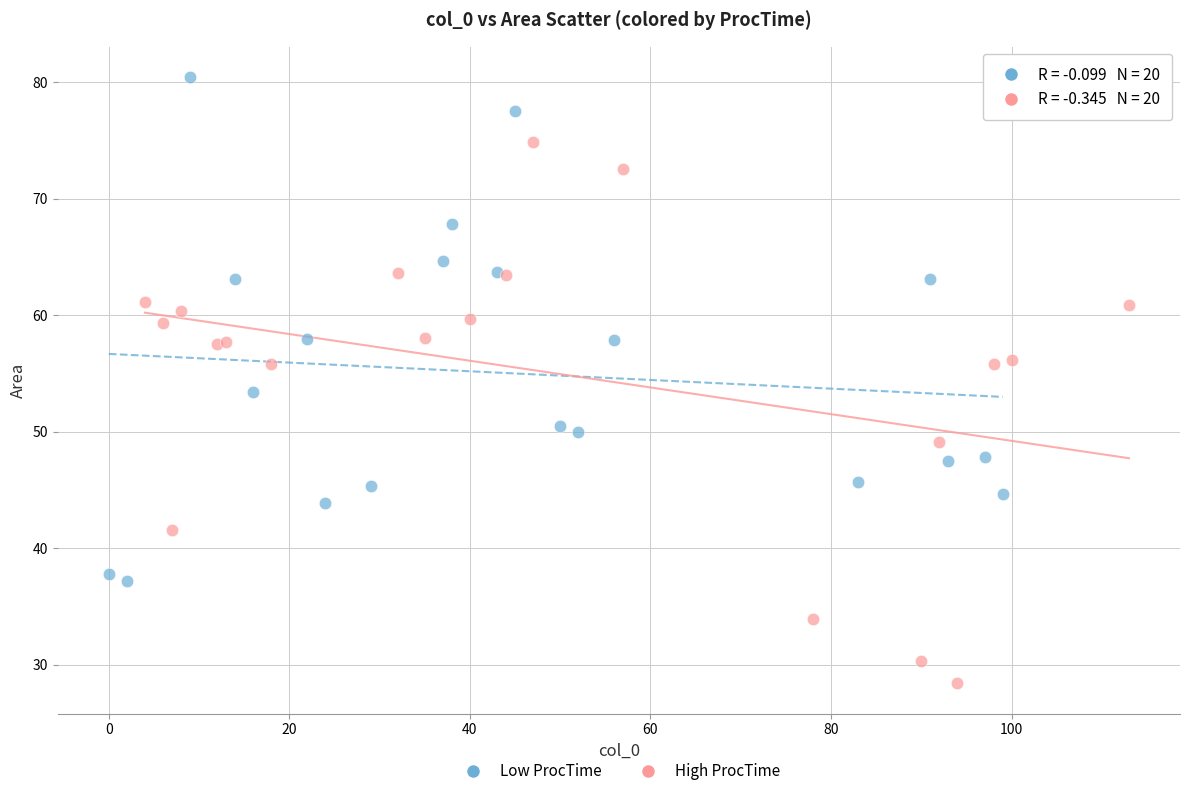

Which series reaches the maximum Y coordinate?

Low ProcTime